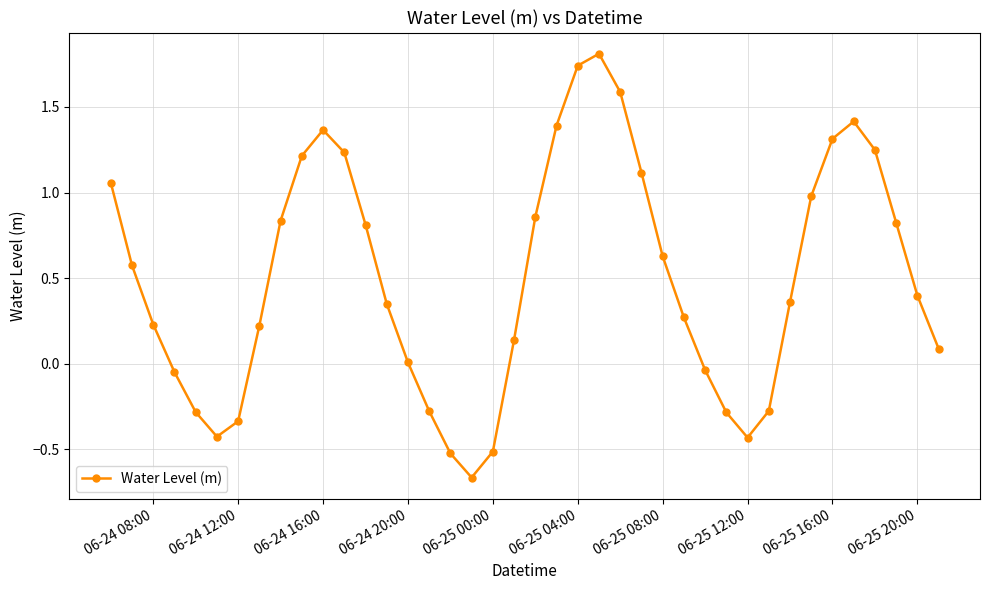

What is the greatest value displayed?

1.8